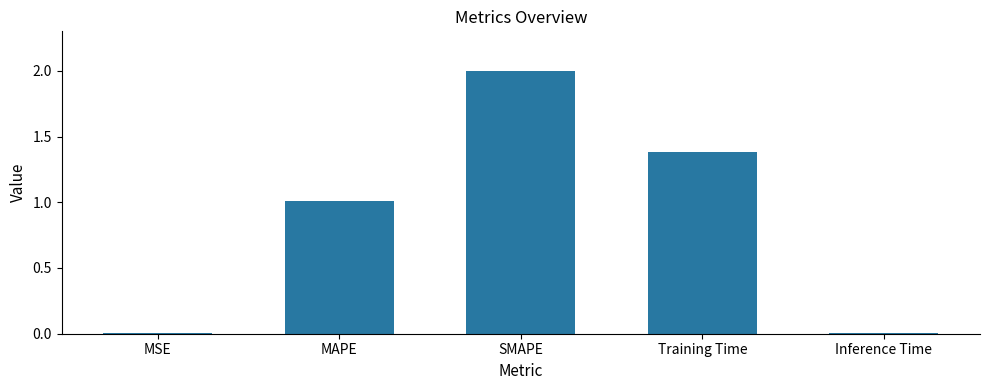

What is the change in value from Training Time to Inference Time?

-1.4